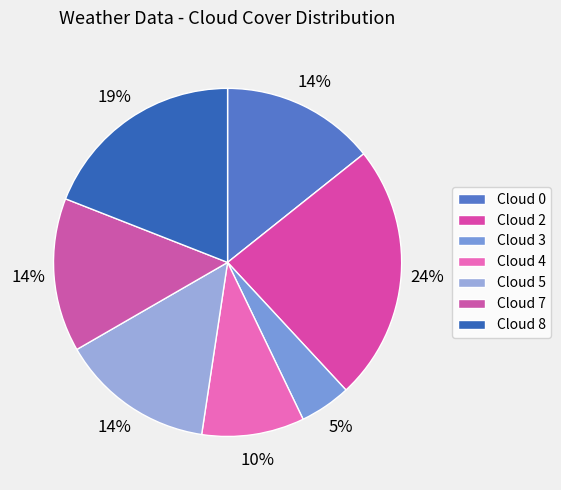

What is the total percentage of Cloud 3 and Cloud 5?

19.0%